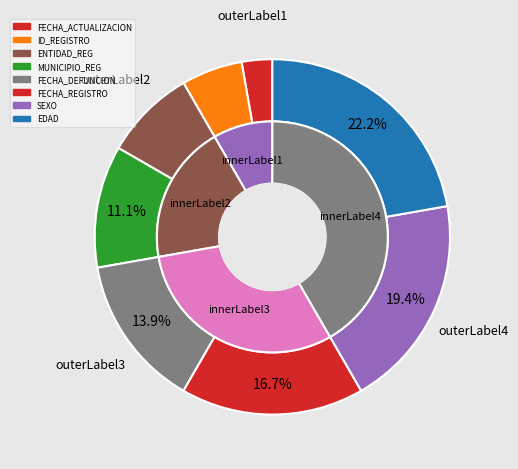

Which slice is the largest?

EDAD